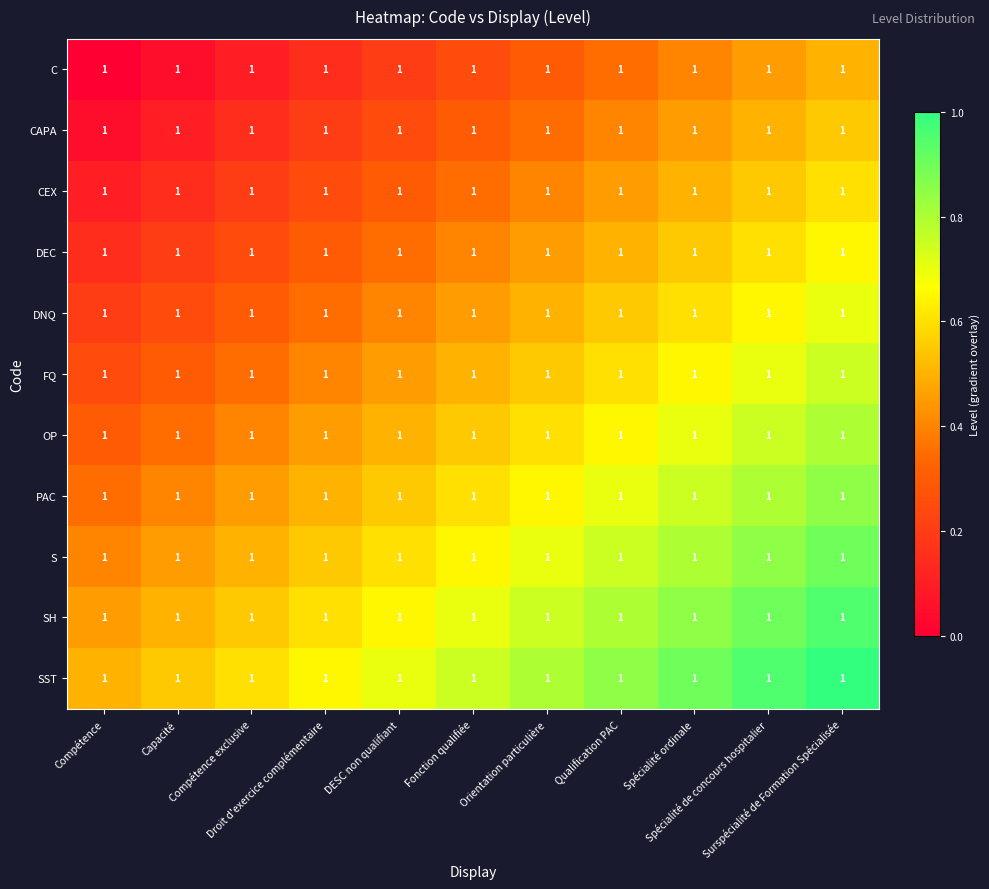

What is the difference between the highest and lowest values at Spécialité de concours hospitalier?

0.5